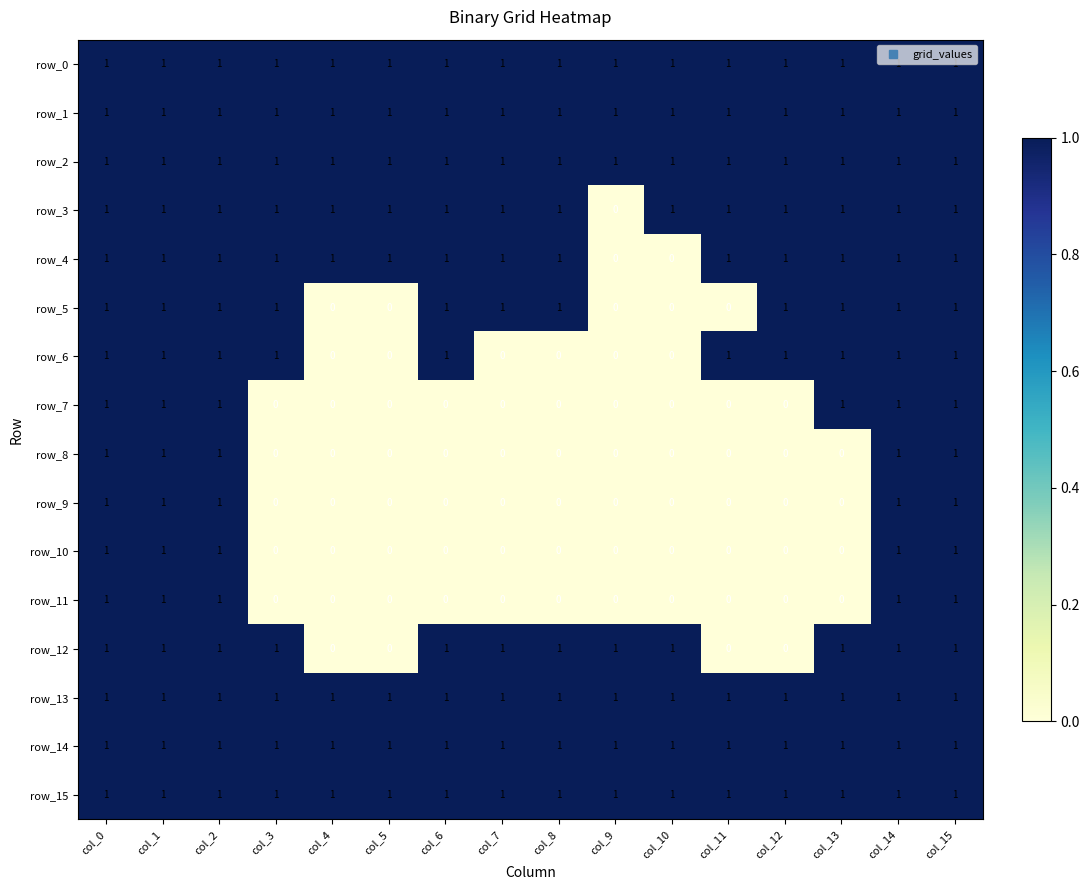

How many categories are shown in the chart?

16